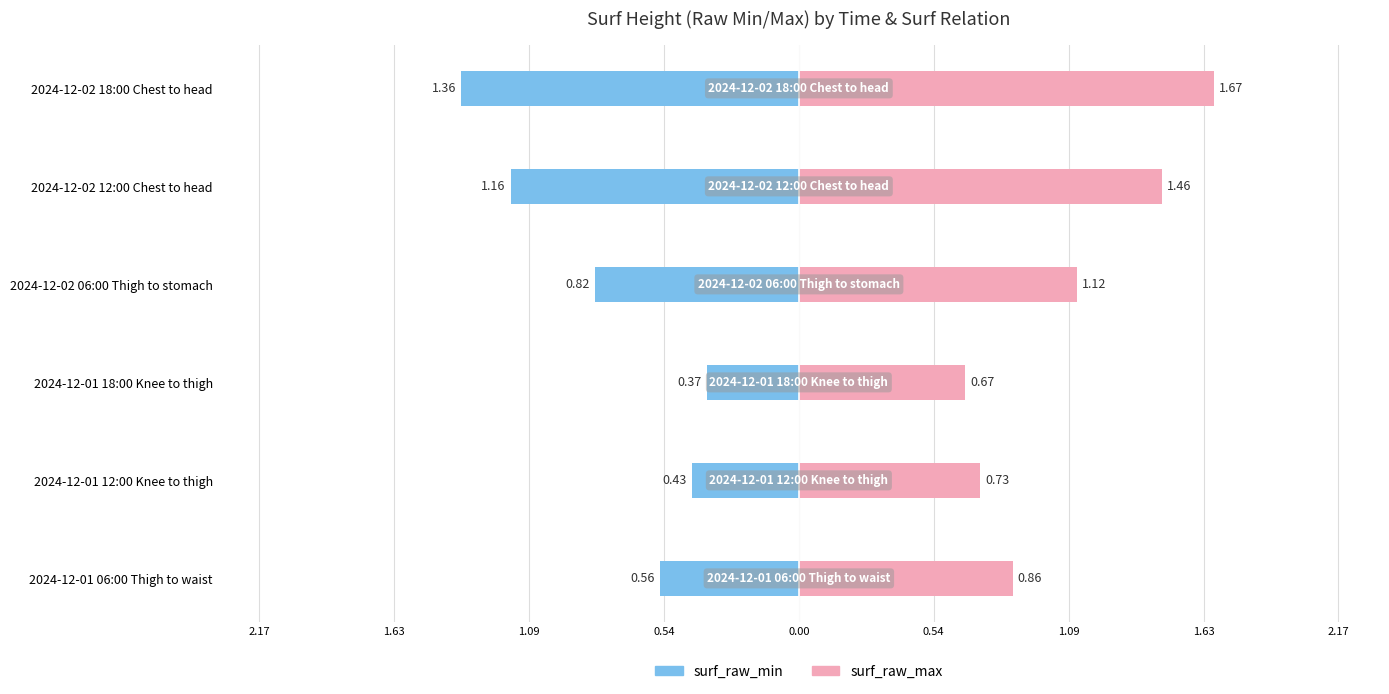

How many data points does each series have?

6